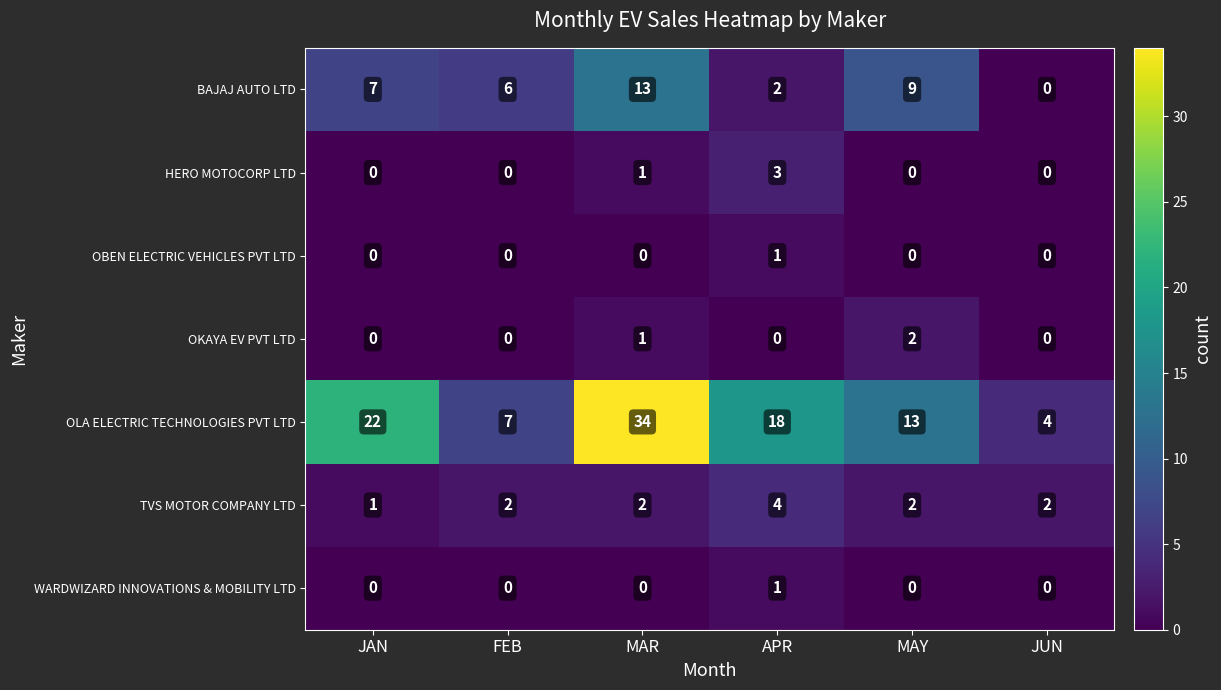

Which series has the largest total across all categories?

OLA ELECTRIC TECHNOLOGIES PVT LTD